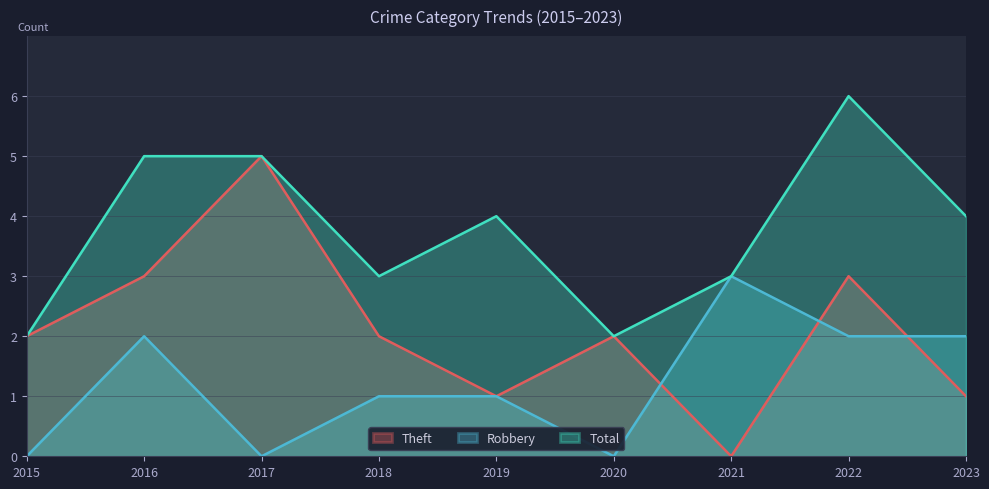

What is the spread (max minus min) of values at 2017?

5